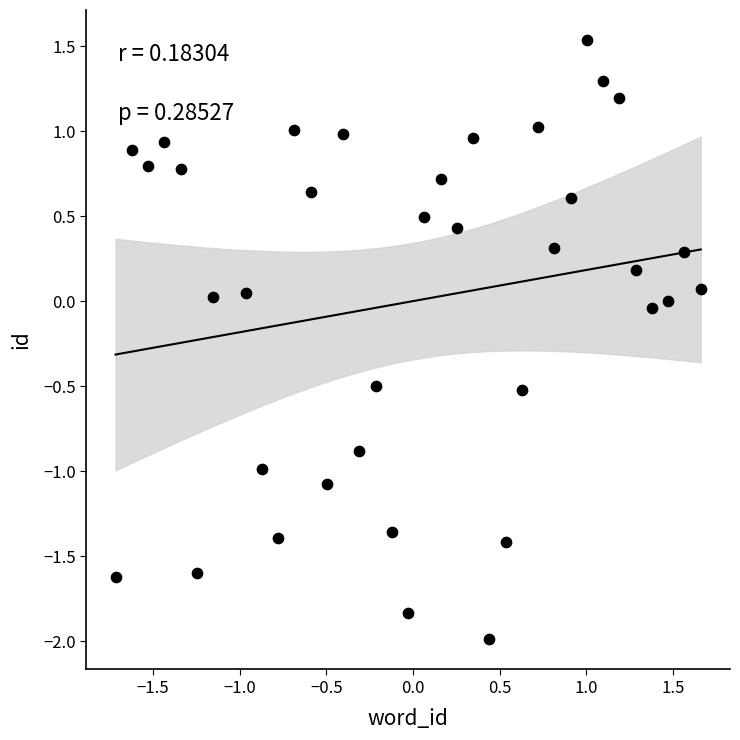

What is the range of X values (max minus min)?

3.4